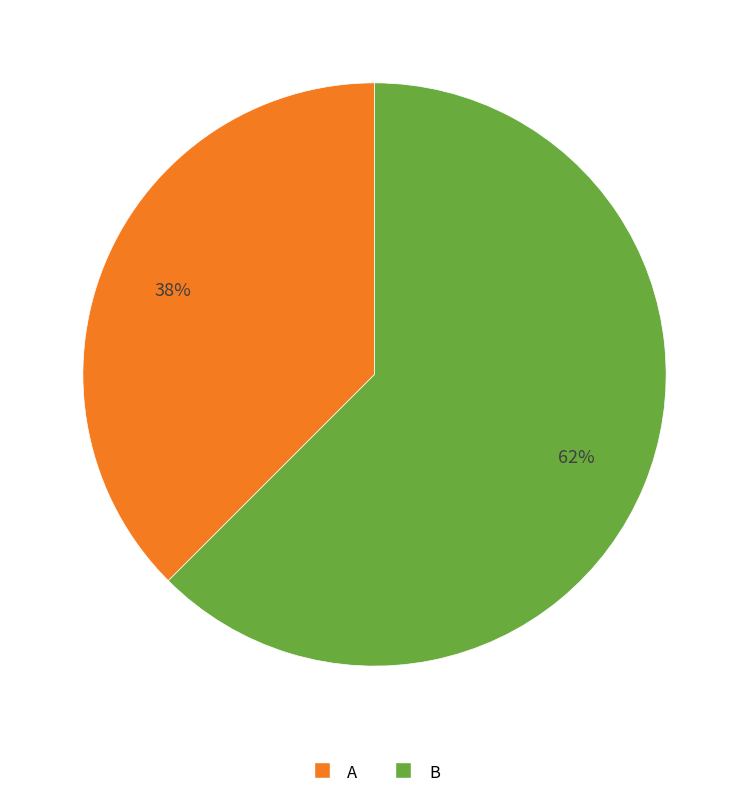

How many segments does this pie chart have?

2